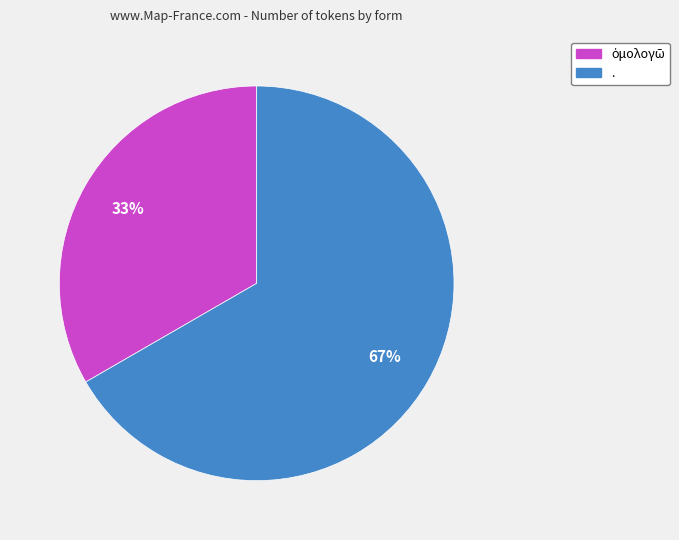

What is the majority slice?

.